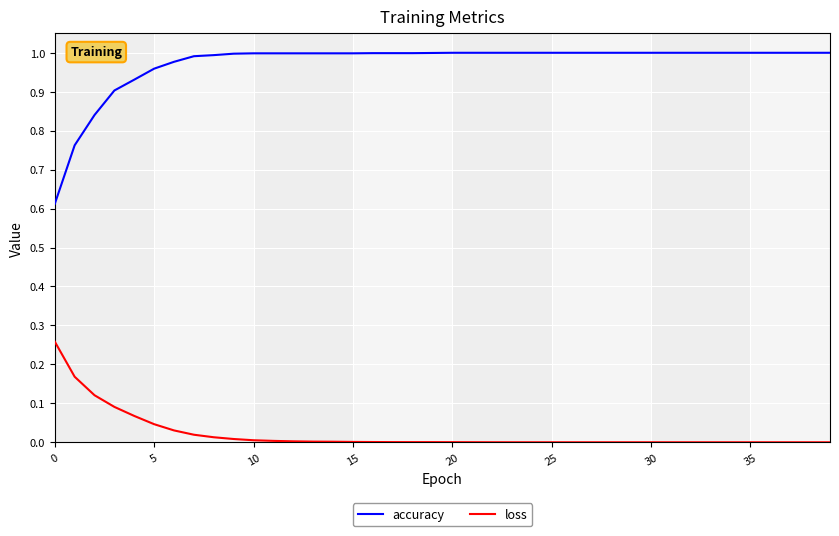

What is the difference between the maximum and minimum values in the accuracy series?

0.4